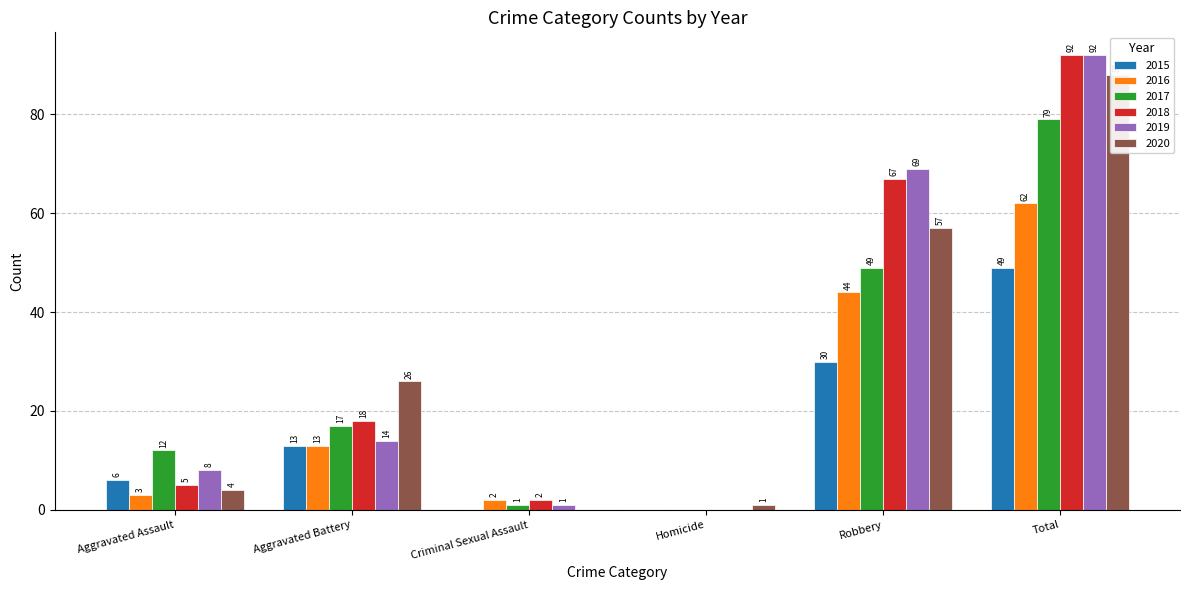

Which category has the highest value across all series?

Total